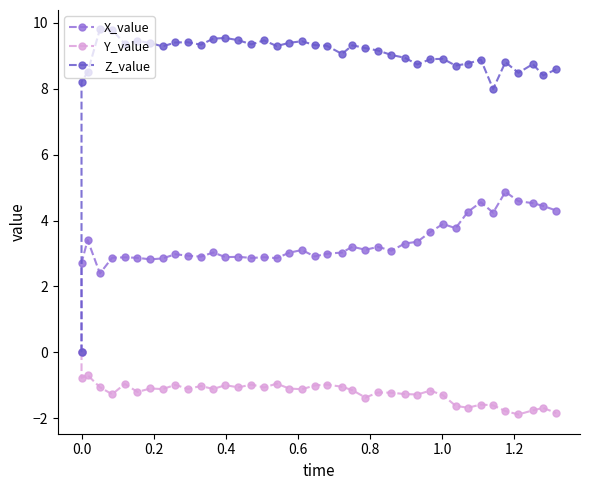

What is the average value of the X_value series?

3.3